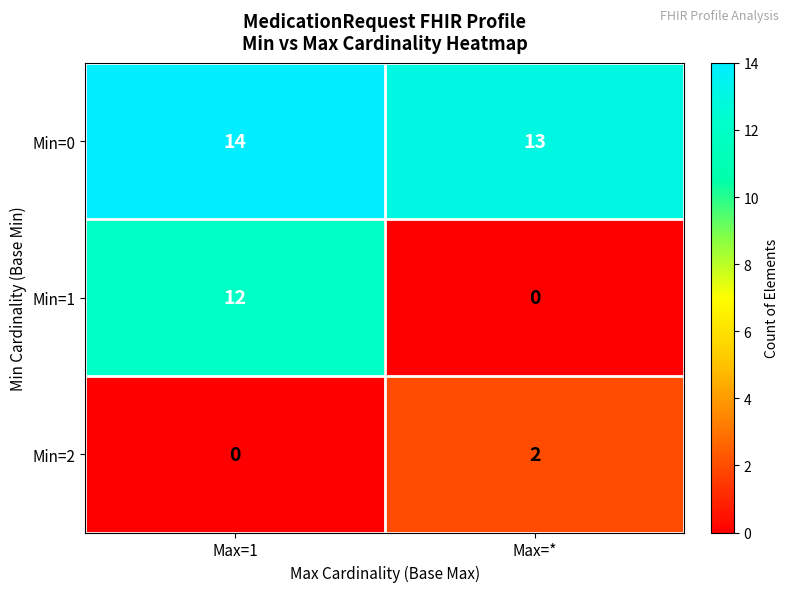

How many values in Min=2 are above zero?

1